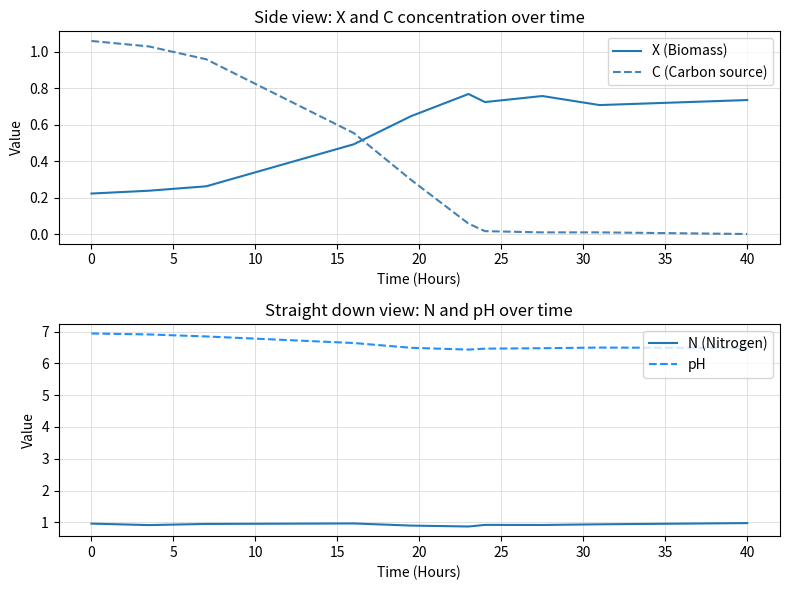

Which series has the largest total across all categories?

pH